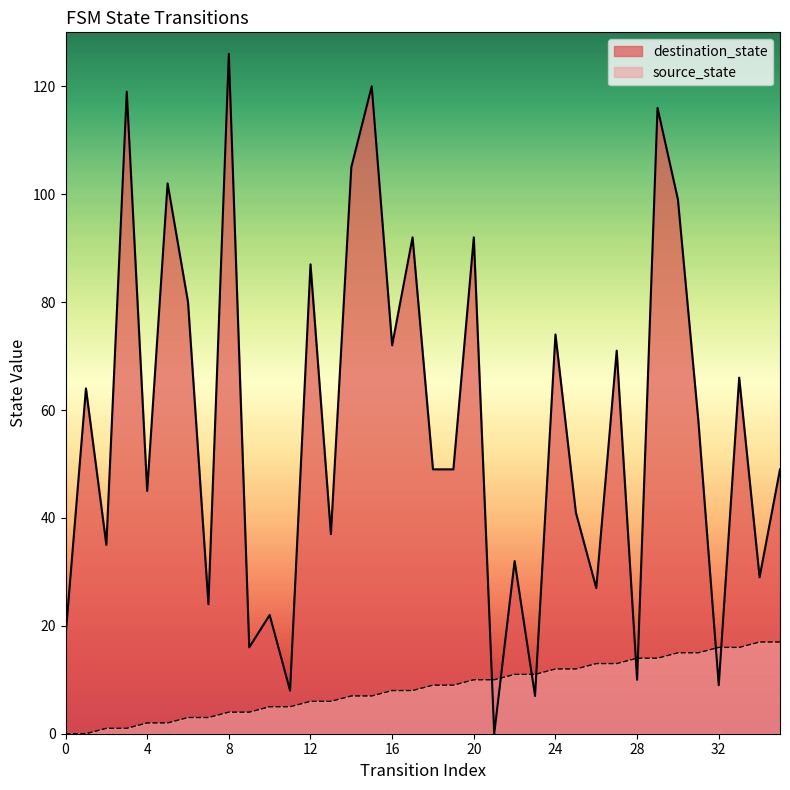

True or false: source_state has more than 2 interior local peaks.

False